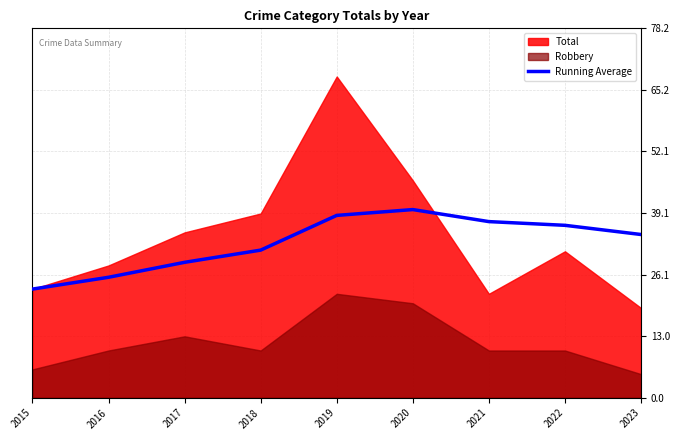

What is the difference between the second highest and second lowest values?

13.1